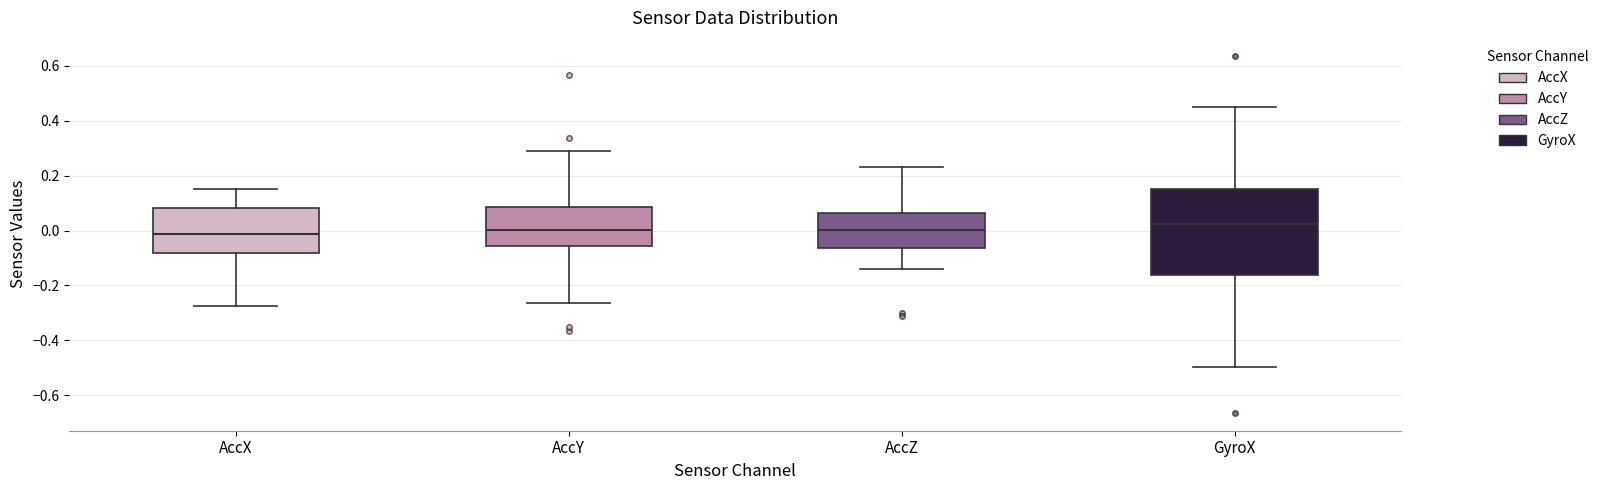

Reading left to right, read every box against the y-axis: the position of its median line, the range the box covers, and the ends of its whiskers. The values are not printed on the chart, so give them approximately, as read against the axis.

AccX: median -0.02, box -0.08 to 0.08, whiskers -0.28 to 0.16
AccY: median 0.00, box -0.06 to 0.08, whiskers -0.26 to 0.30
AccZ: median 0.00, box -0.06 to 0.06, whiskers -0.14 to 0.24
GyroX: median 0.02, box -0.16 to 0.16, whiskers -0.50 to 0.46